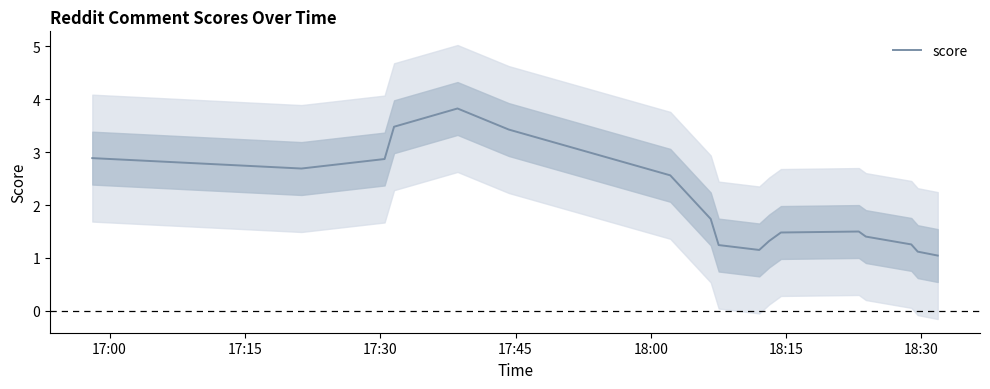

What is the minimum value for score?

1.0